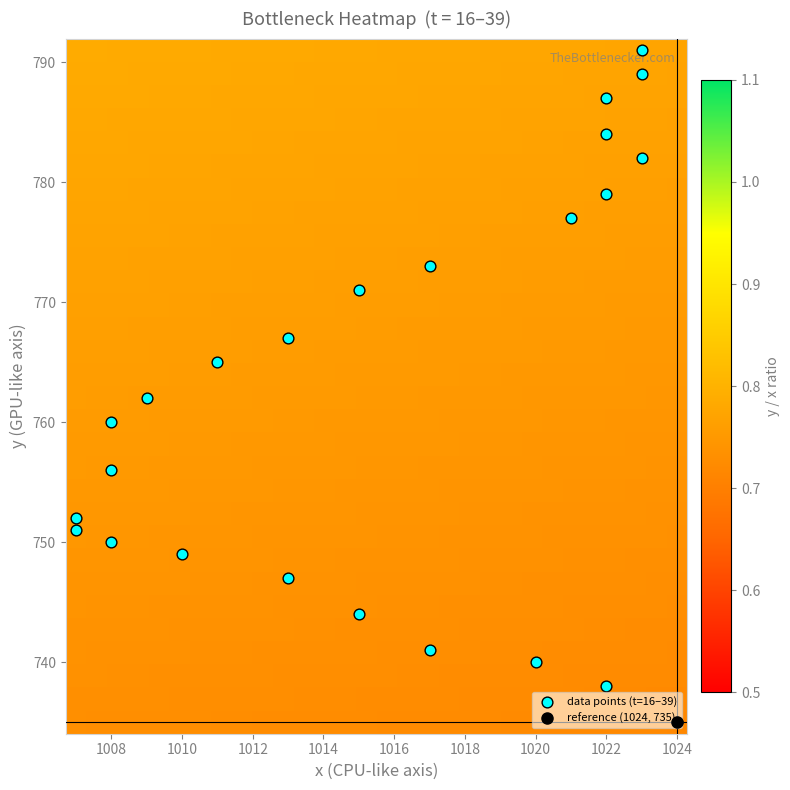

What is the minimum value shown in the chart?

735